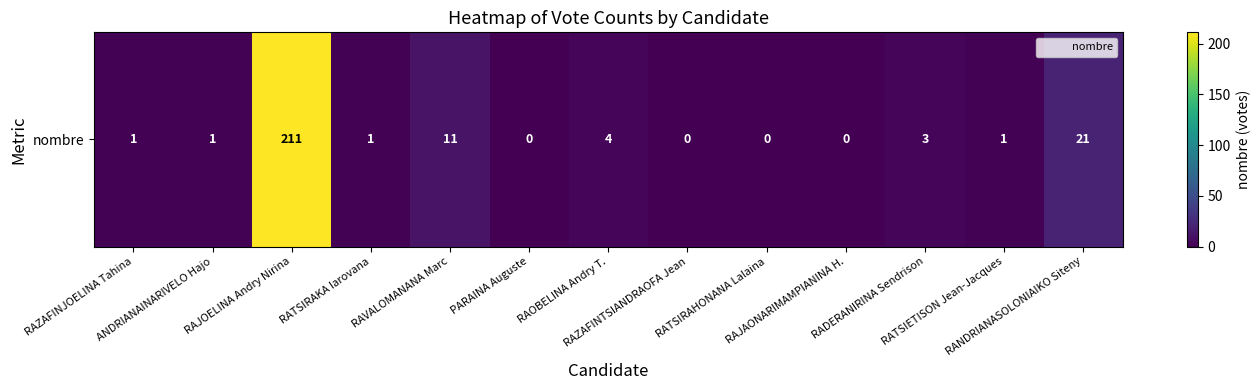

Count the number of data series in this chart.

1